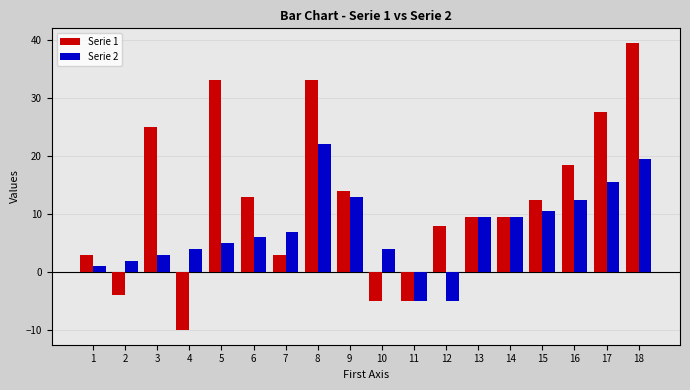

What is the spread (max minus min) of values at 3?

22.0